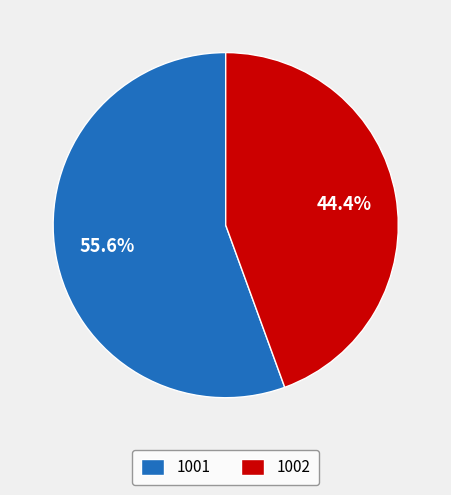

What is the ratio of the value at 1002 to the value at 1001?

0.8